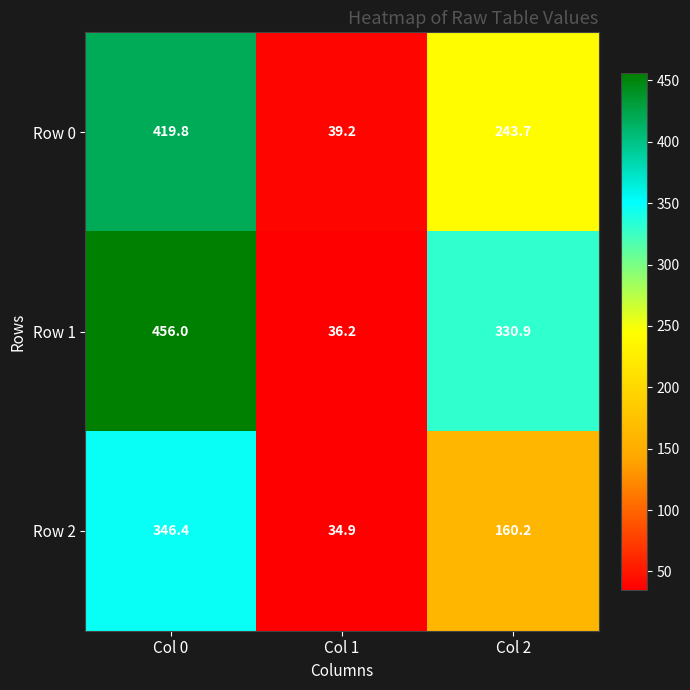

Count the number of data series in this chart.

3